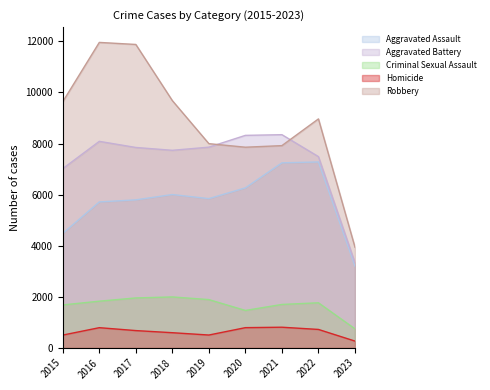

How many distinct data groups are displayed?

5